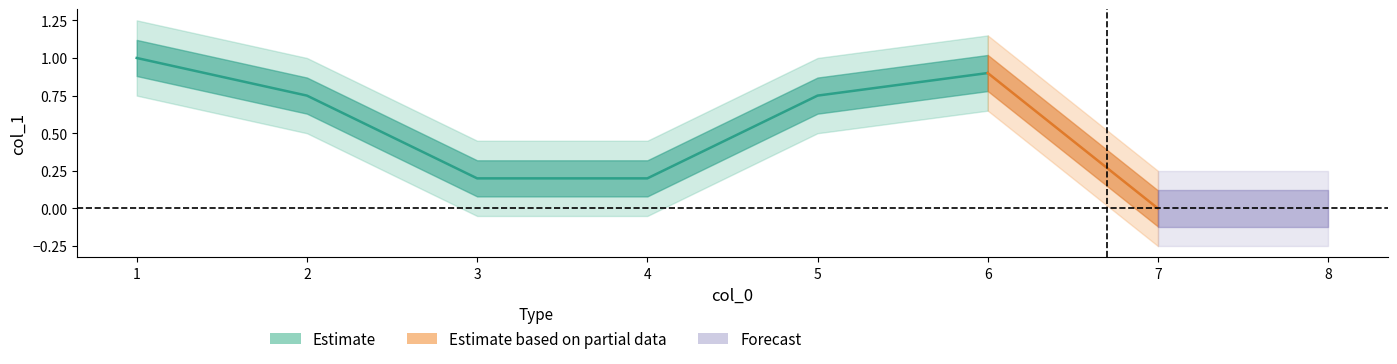

Which category has the lowest value across all series?

7